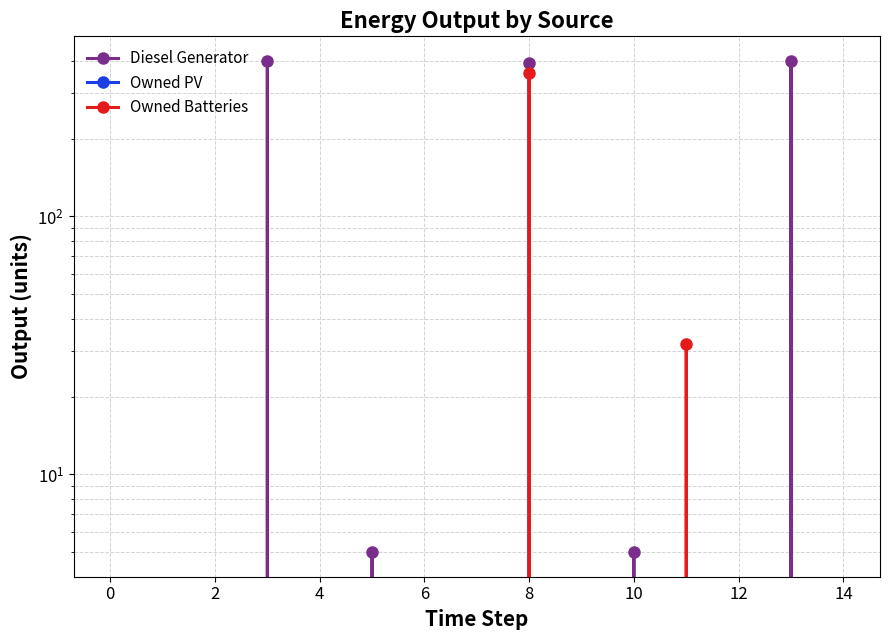

Is the value of Diesel Generator at 2 greater than the value of Owned Batteries at 6?

No